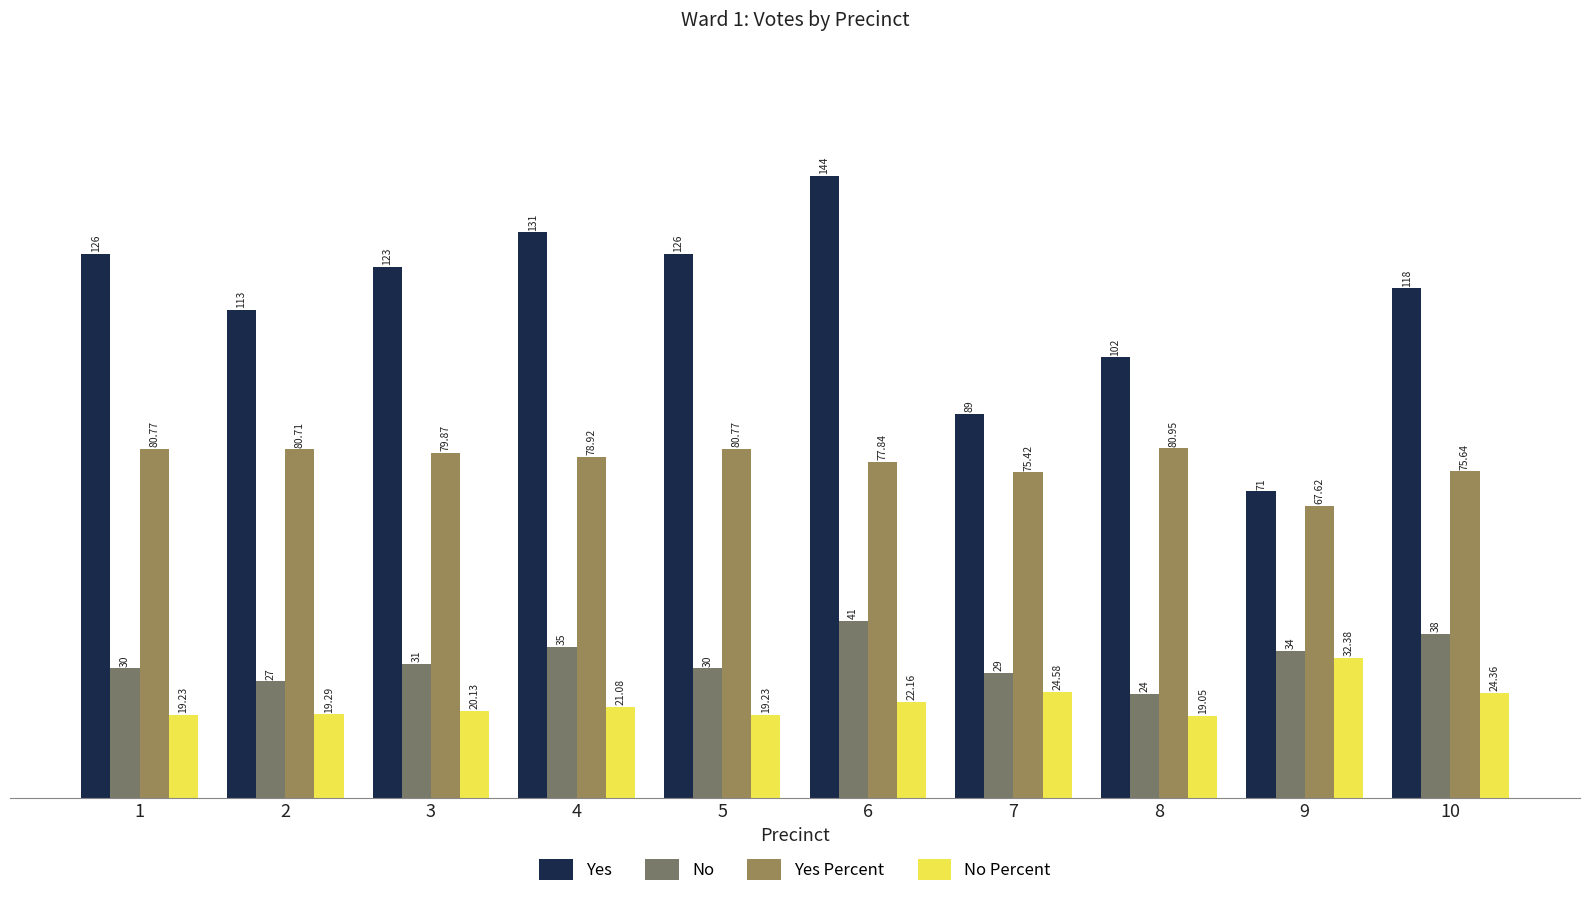

Which series changed the most between 5 and 9?

Yes